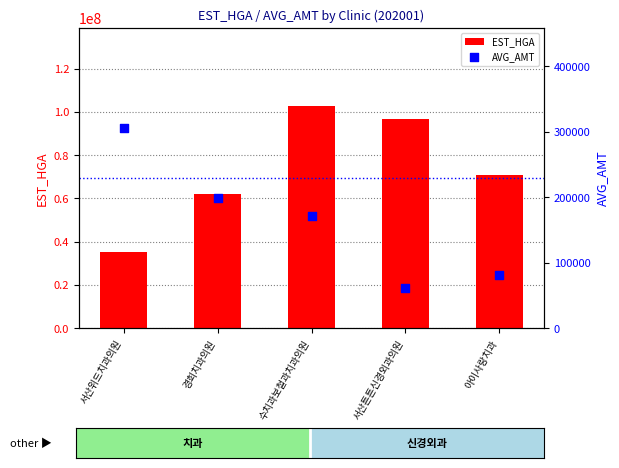

At which category is the sum across all series the highest?

수치과보철과치과의원